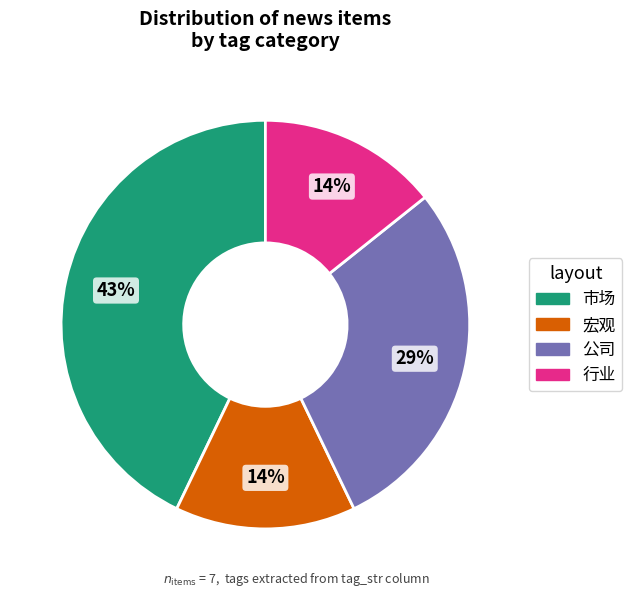

How many slices are in this pie chart?

4